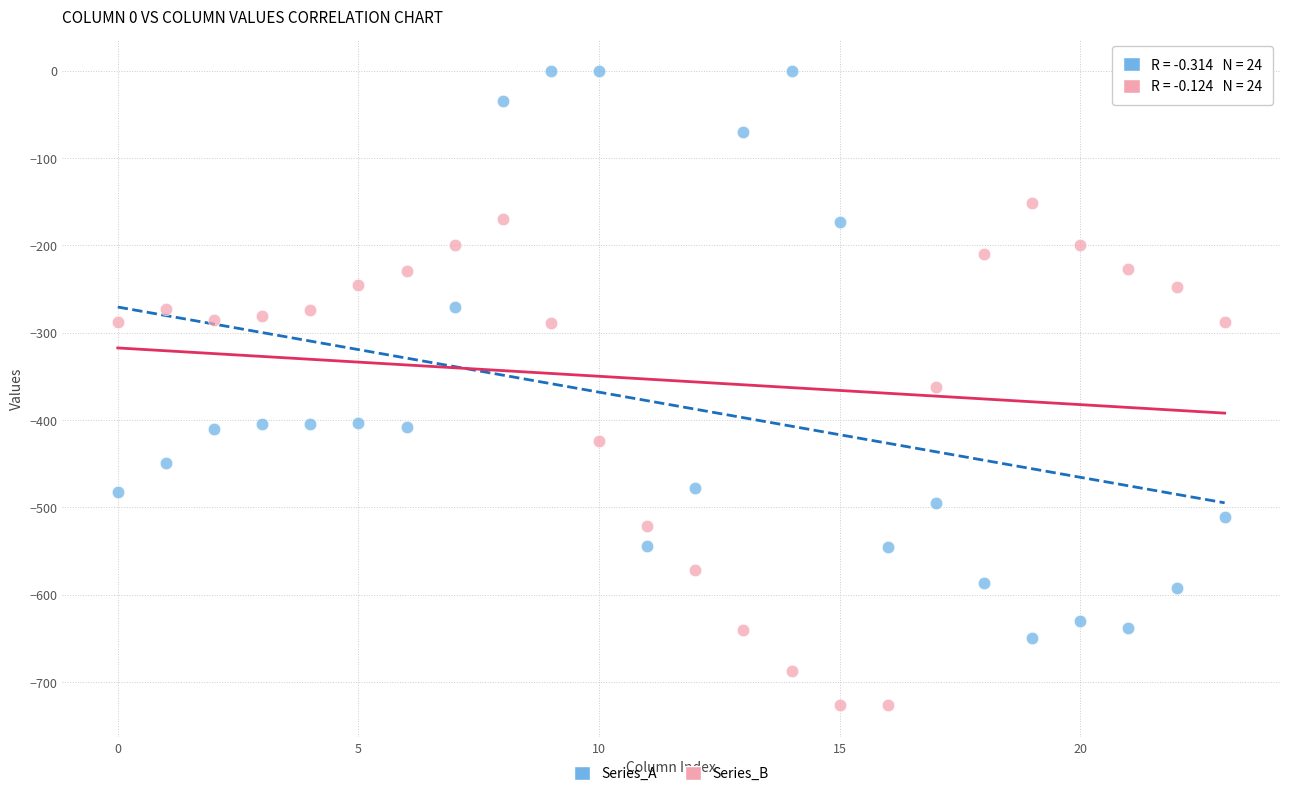

Which series has the widest spread of Y values?

Series_A